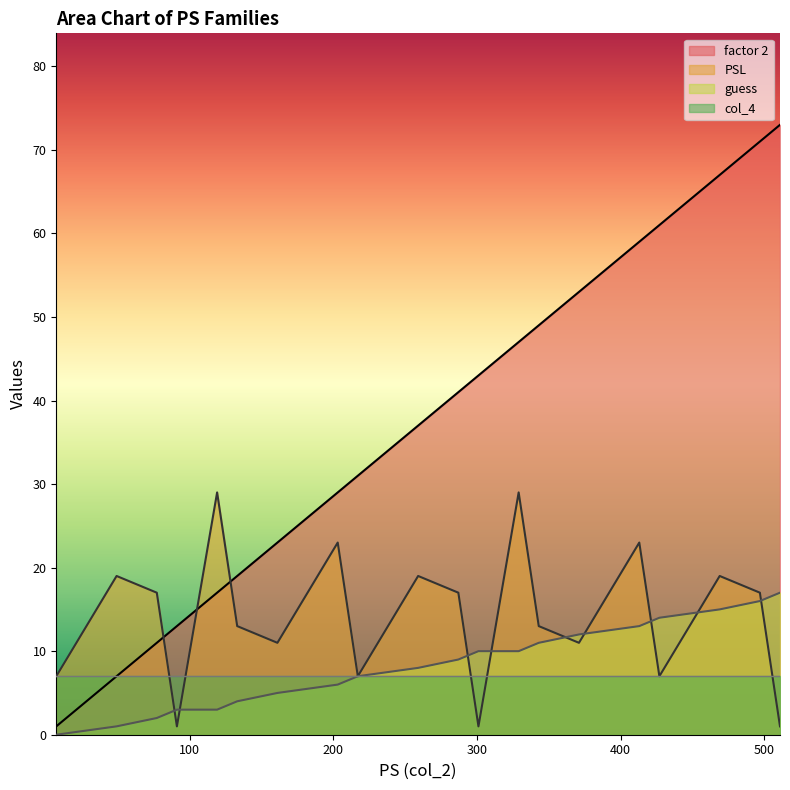

Does the chart have visible grid lines?

No